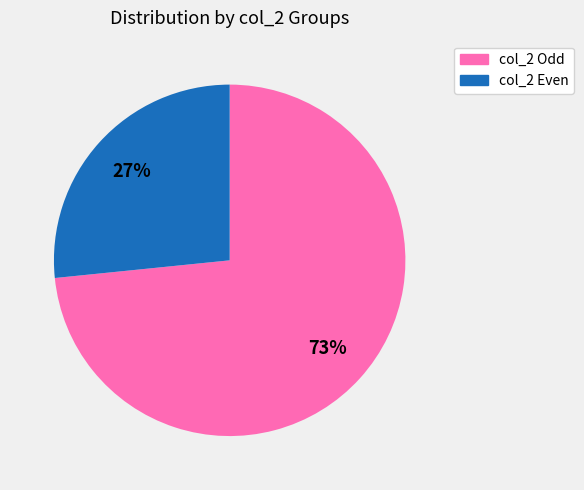

Count the number of slices in the pie.

2